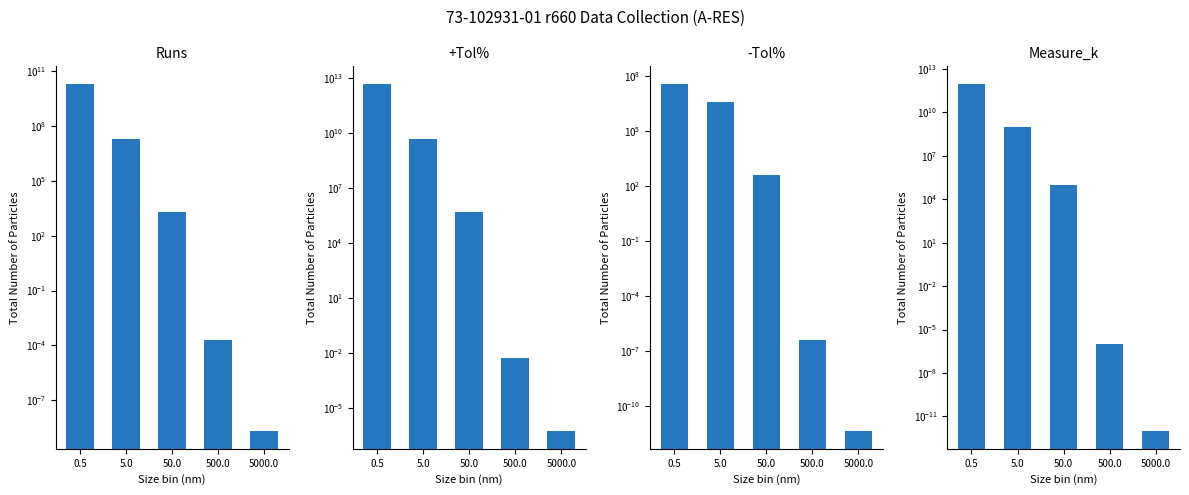

What is the total value across all series at 0.5?

5952040000000.0